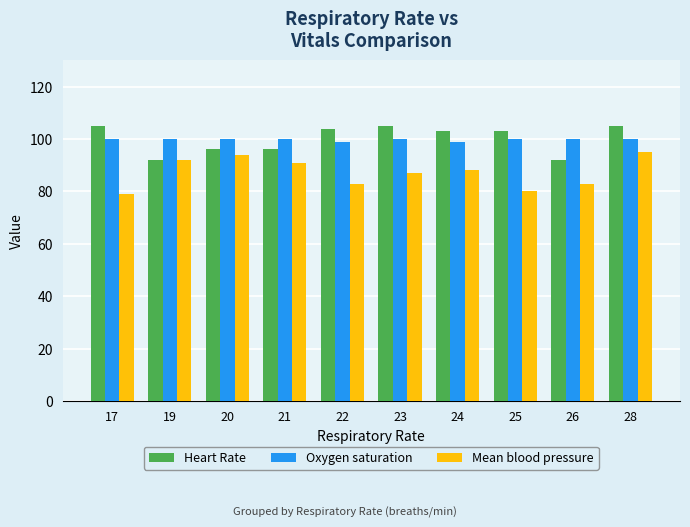

What is the difference between the maximum and second lowest values in the Mean blood pressure series?

15